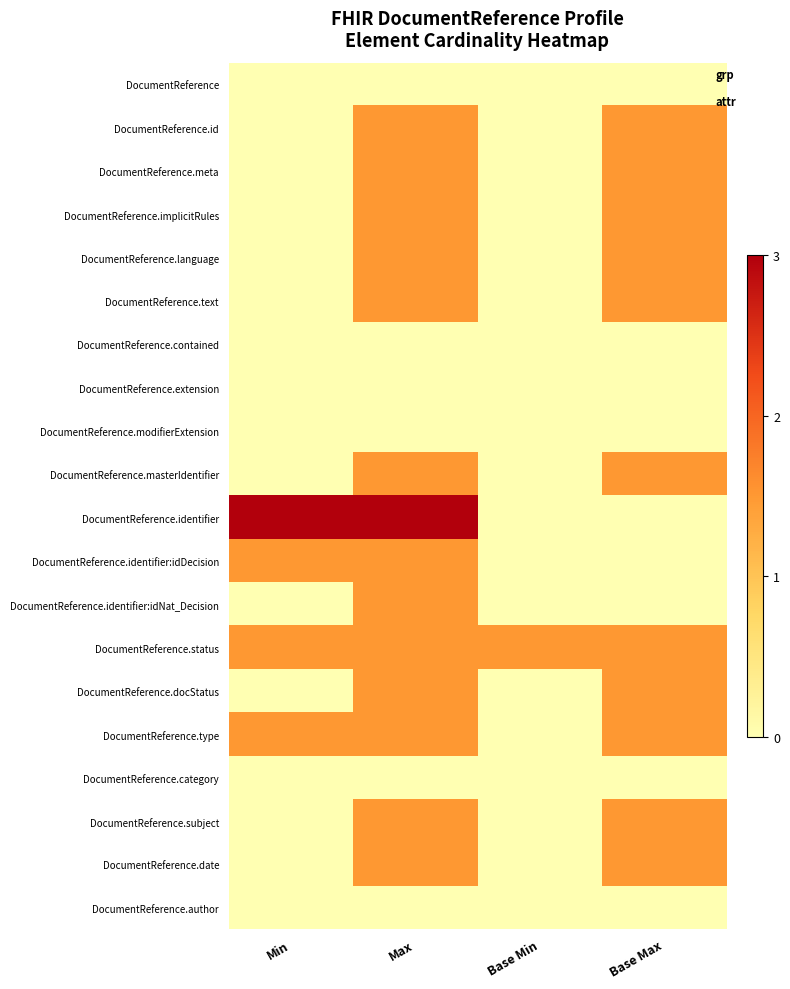

What is the total value across all series at Base Max?

16.5